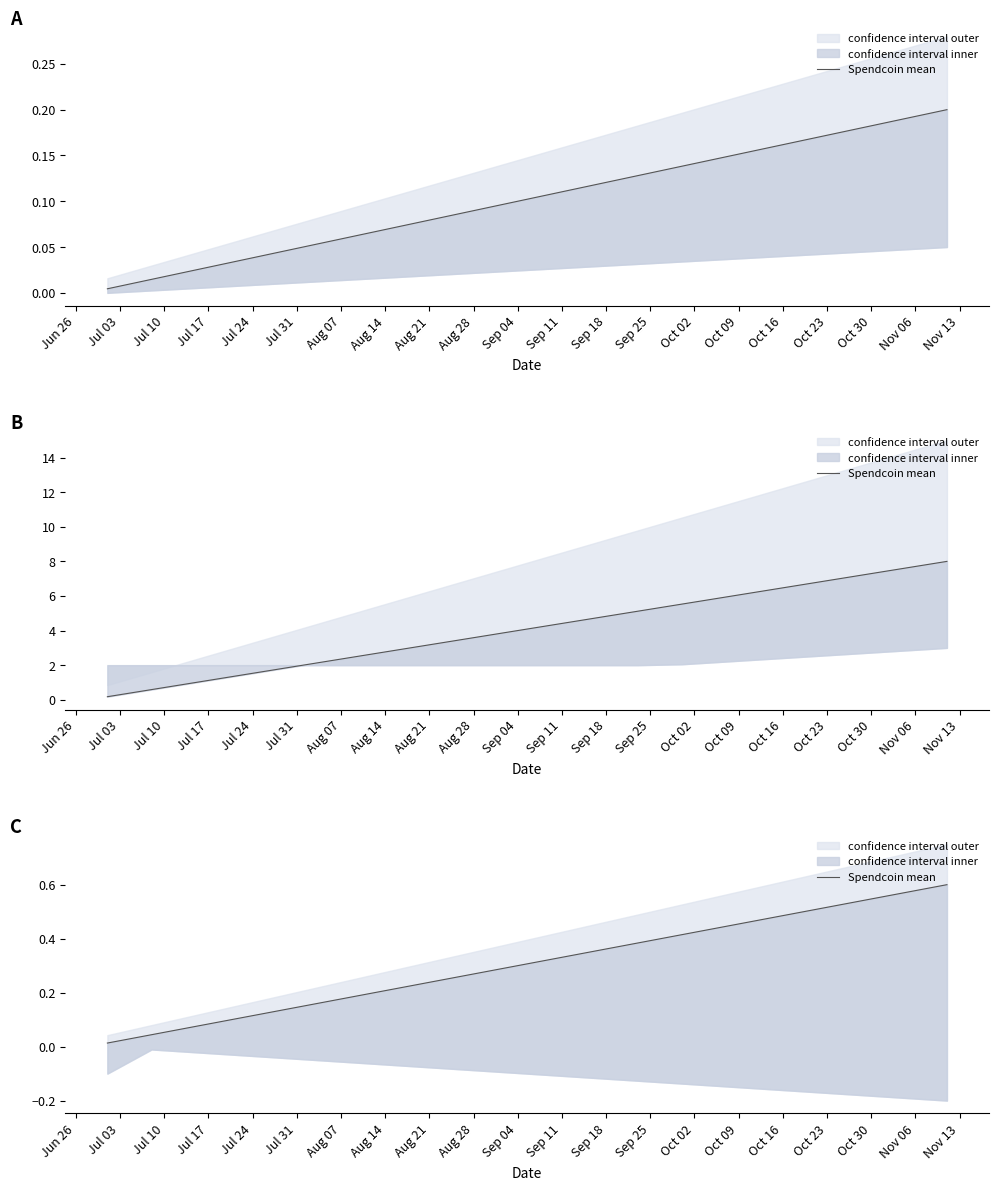

Between Sep 25 and Sep 11, which is larger?

Sep 25